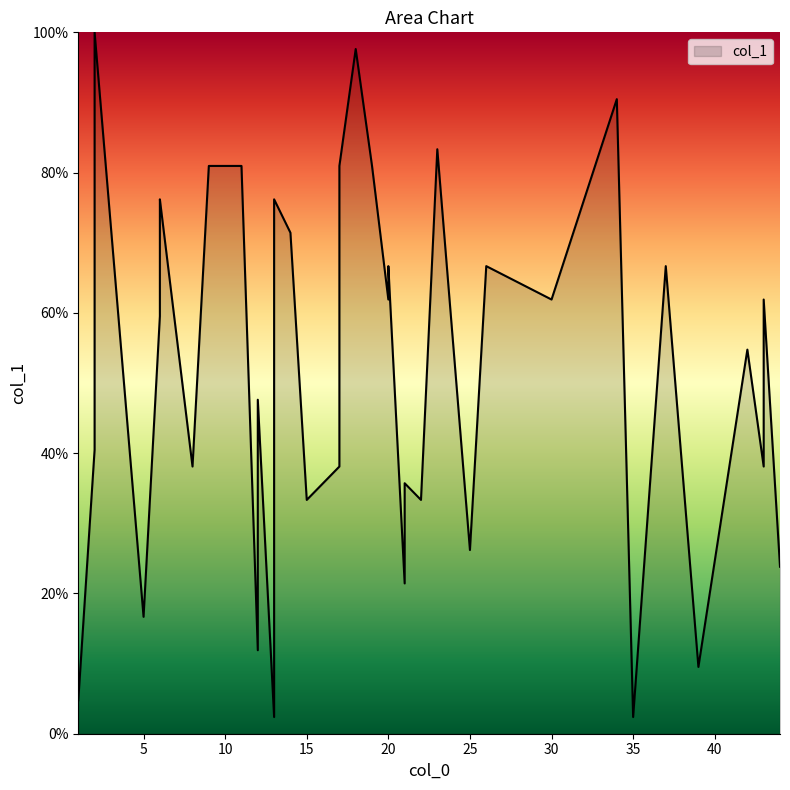

Which category has the highest value across all series?

2